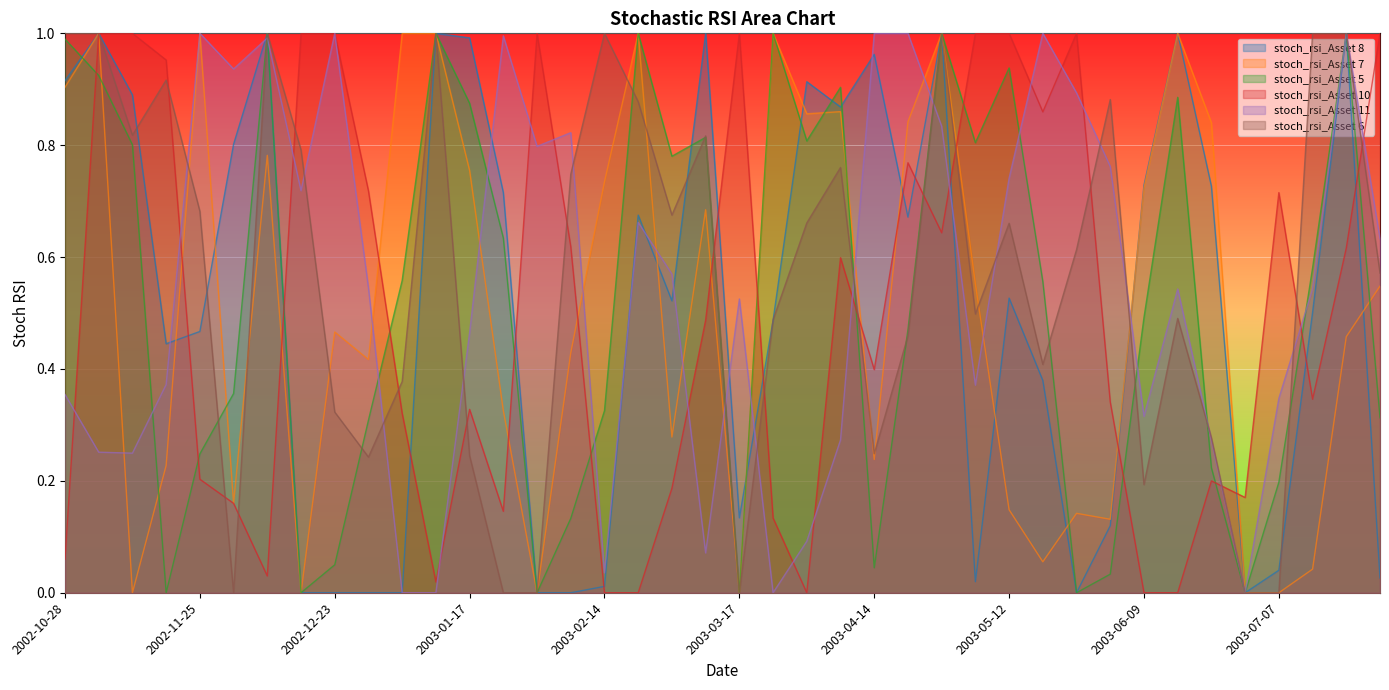

Which series has the largest total across all categories?

stoch_rsi_Asset 6